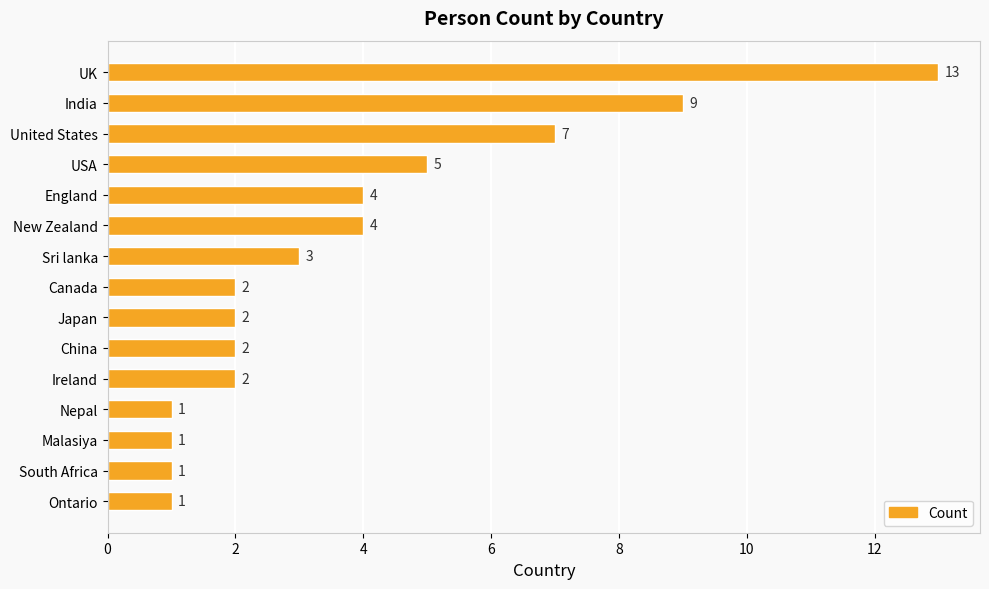

What is the ratio of the value at India to the value at Sri lanka?

3.0